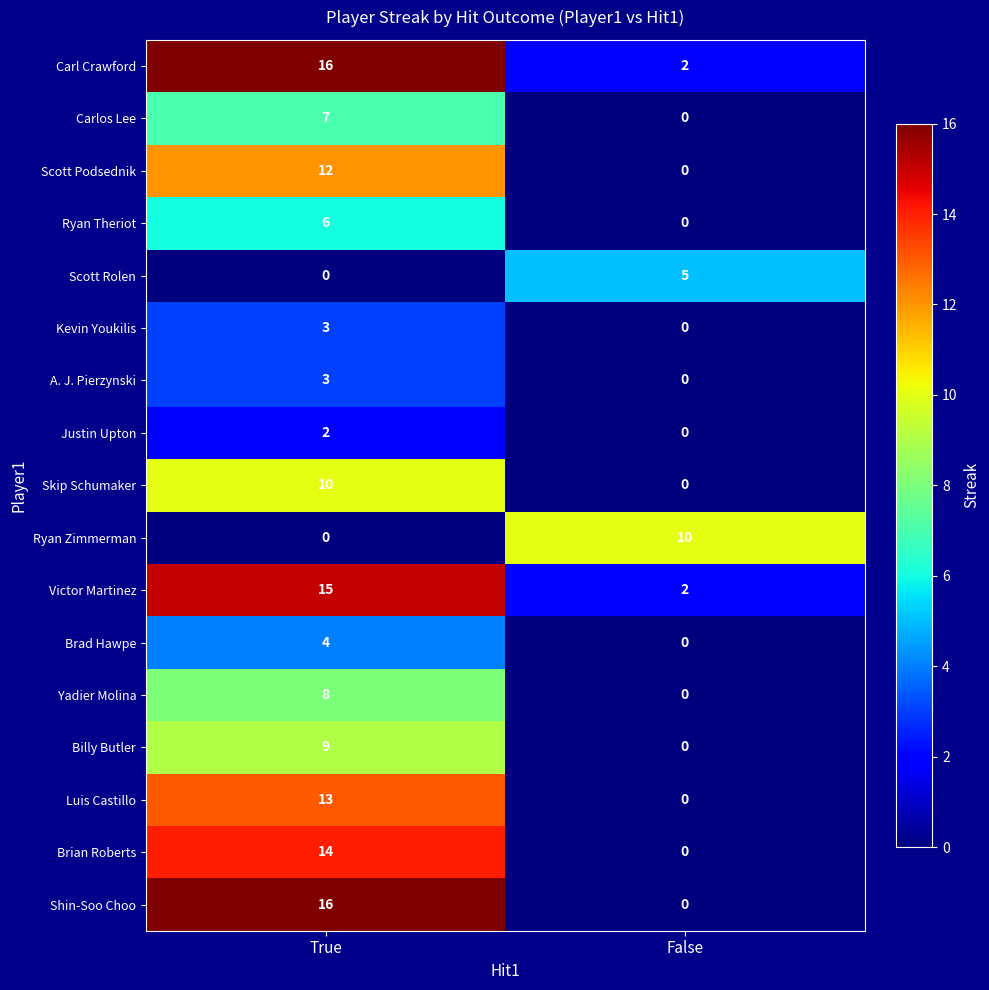

What is the difference between the maximum and minimum values in the Yadier Molina series?

8